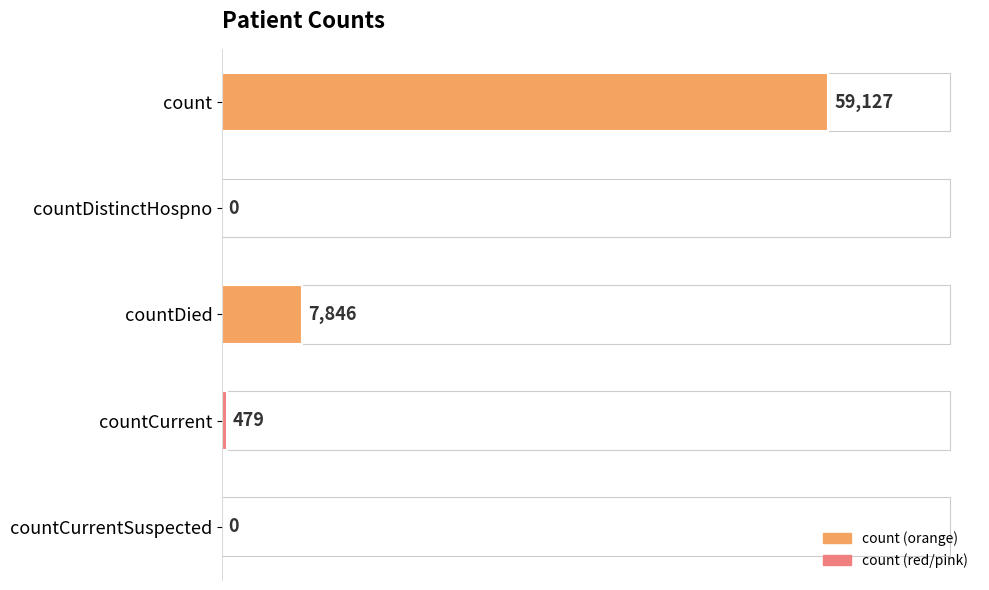

Are the bars horizontal?

Yes